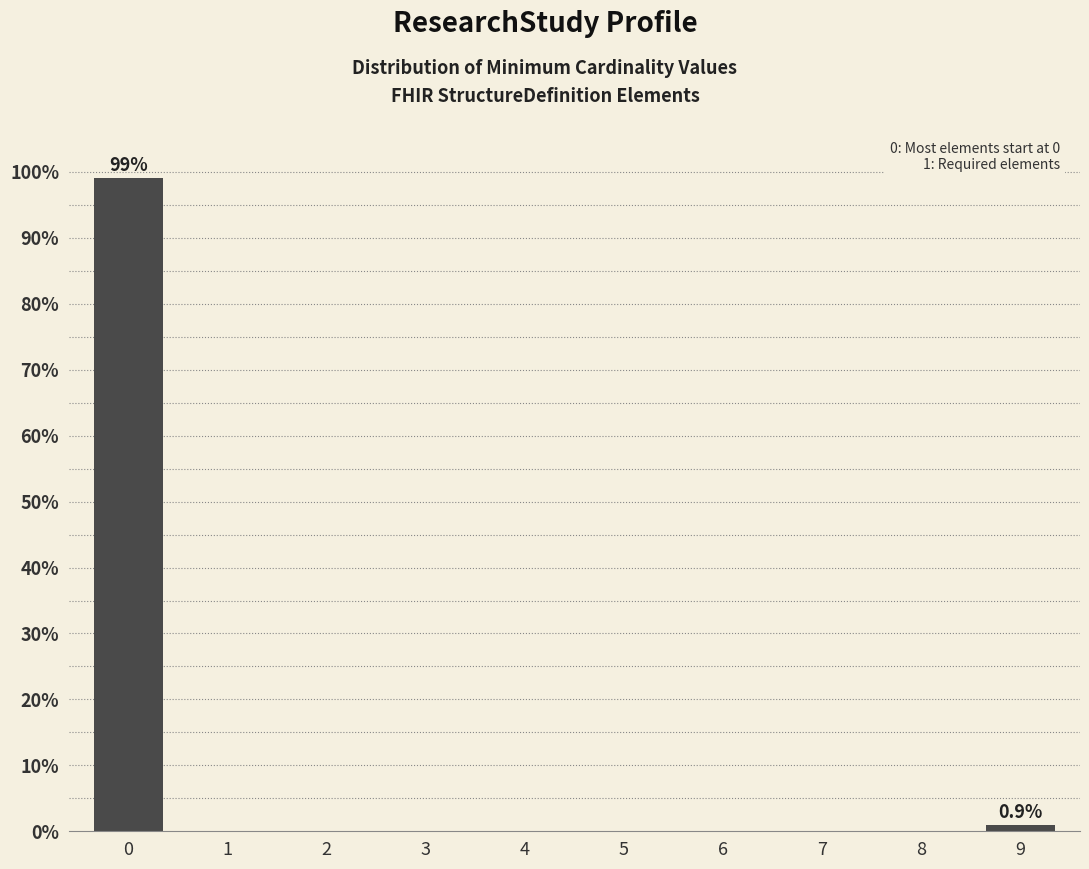

Reading left to right, extract all data points from this chart.

0=99.1	1=0.0	2=0.0	3=0.0	4=0.0	5=0.0	6=0.0	7=0.0	8=0.0	9=0.9